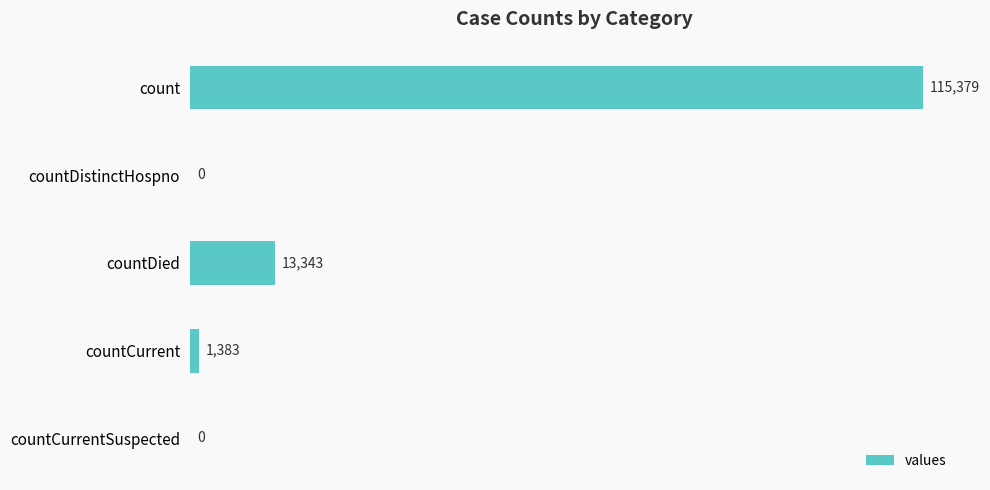

How many positive values are there?

3